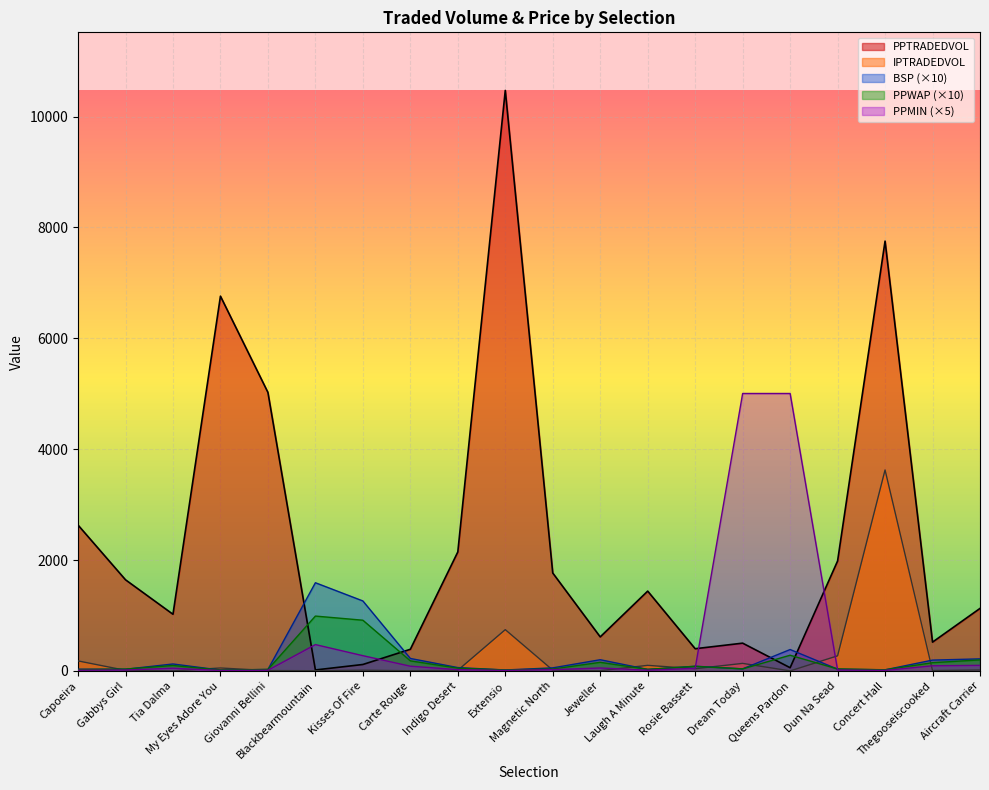

Rank the categories by BSP value from highest to lowest.

Blackbearmountain, Kisses Of Fire, Queens Pardon, Carte Rouge, Aircraft Carrier, Jeweller, Thegooseiscooked, Tia Dalma, Rosie Bassett, Indigo Desert, Magnetic North, Dream Today, Dun Na Sead, Capoeira, Gabbys Girl, Laugh A Minute, Giovanni Bellini, Concert Hall, Extensio, My Eyes Adore You